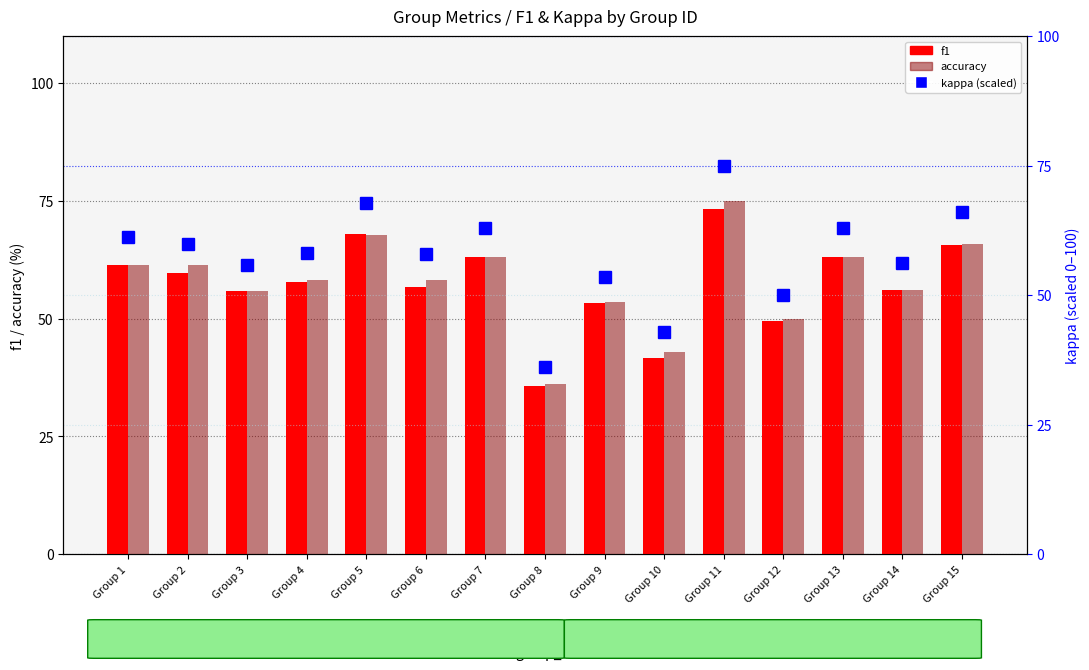

What is the approximate value of f1 at Group 15?

65.6